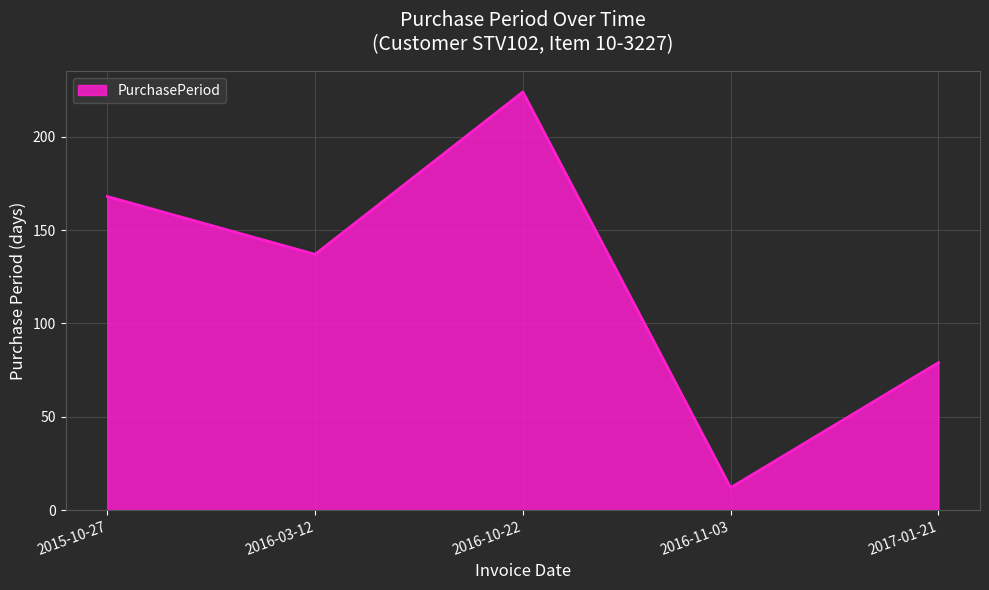

Does the chart display data point markers on the line(s)?

No